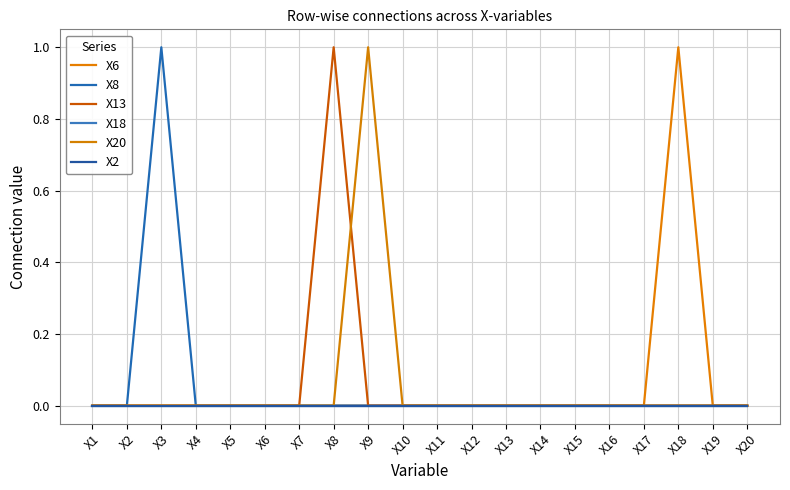

At which label is X13 closest to 0?

X1